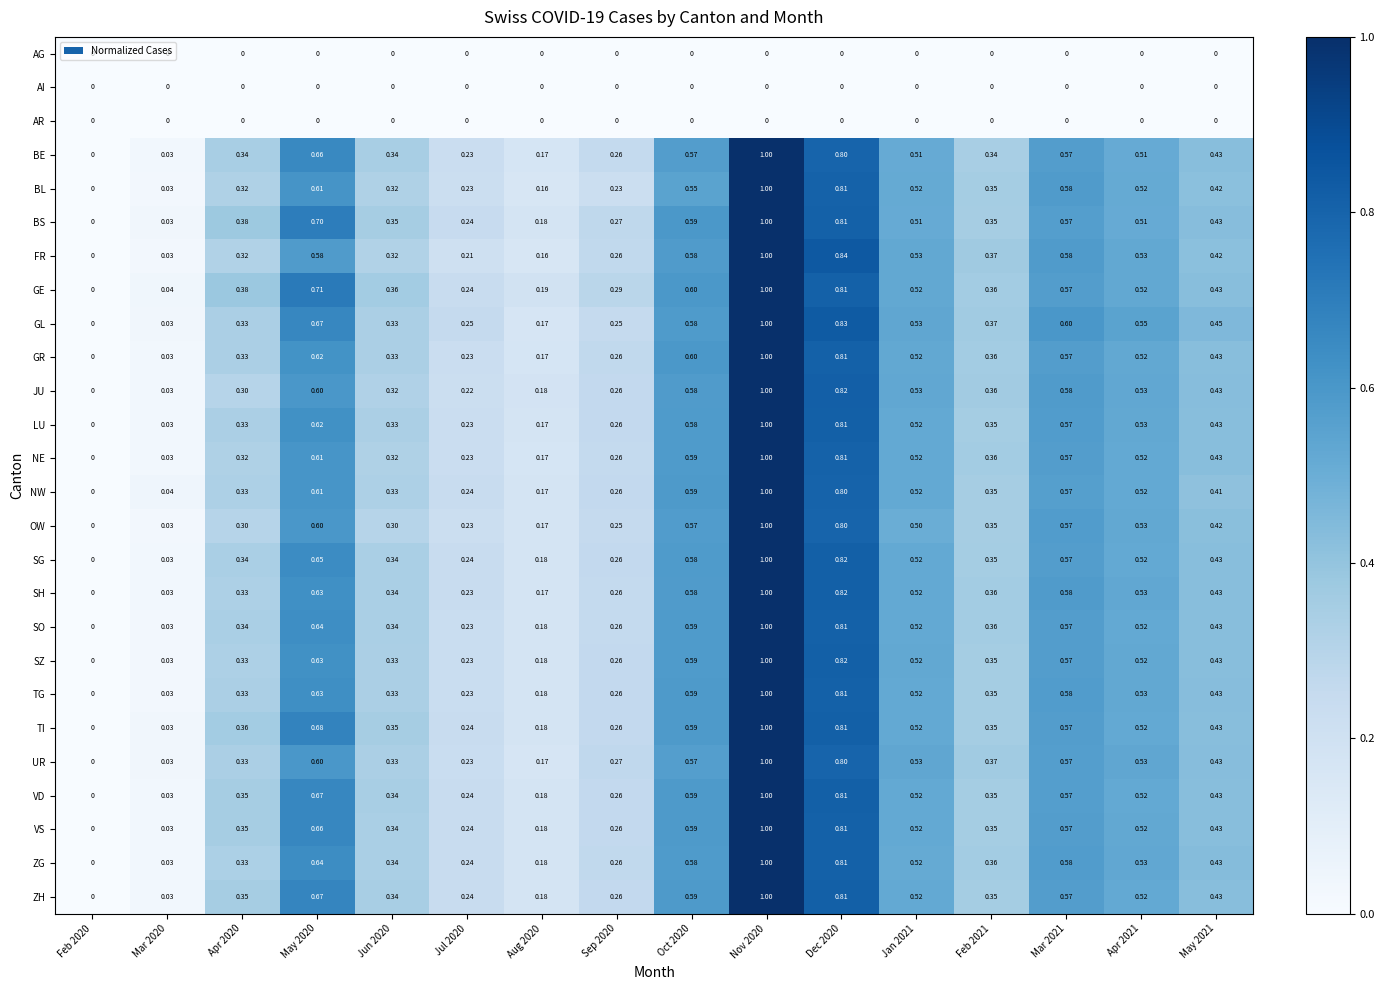

What is the spread (max minus min) of values at Jan 2021?

0.5